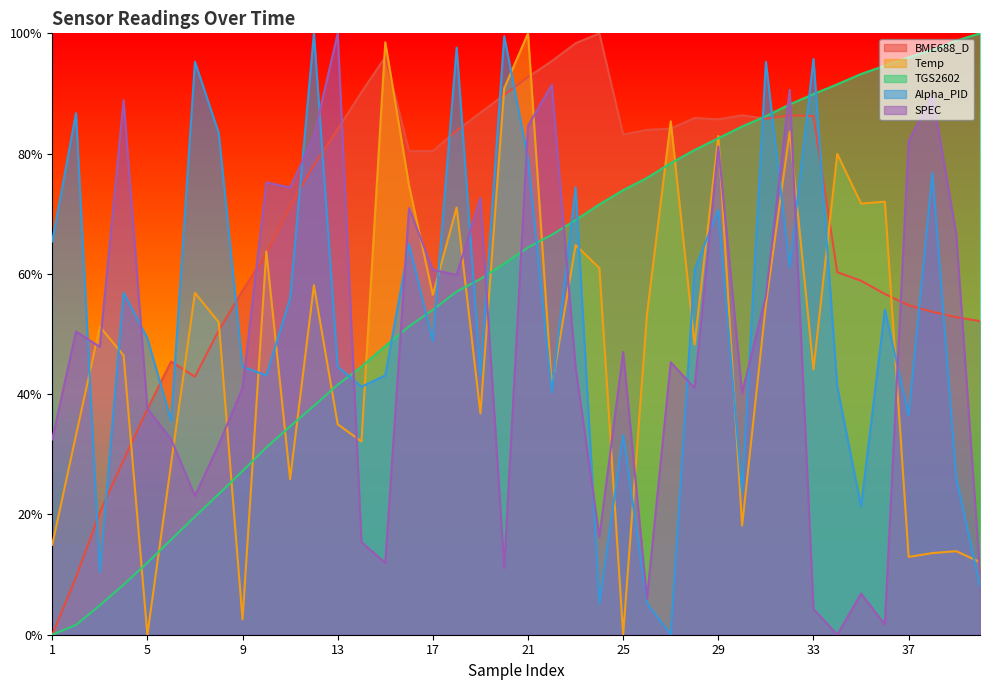

What is the sum of the BME688_D values at 32 and 31?

1.7